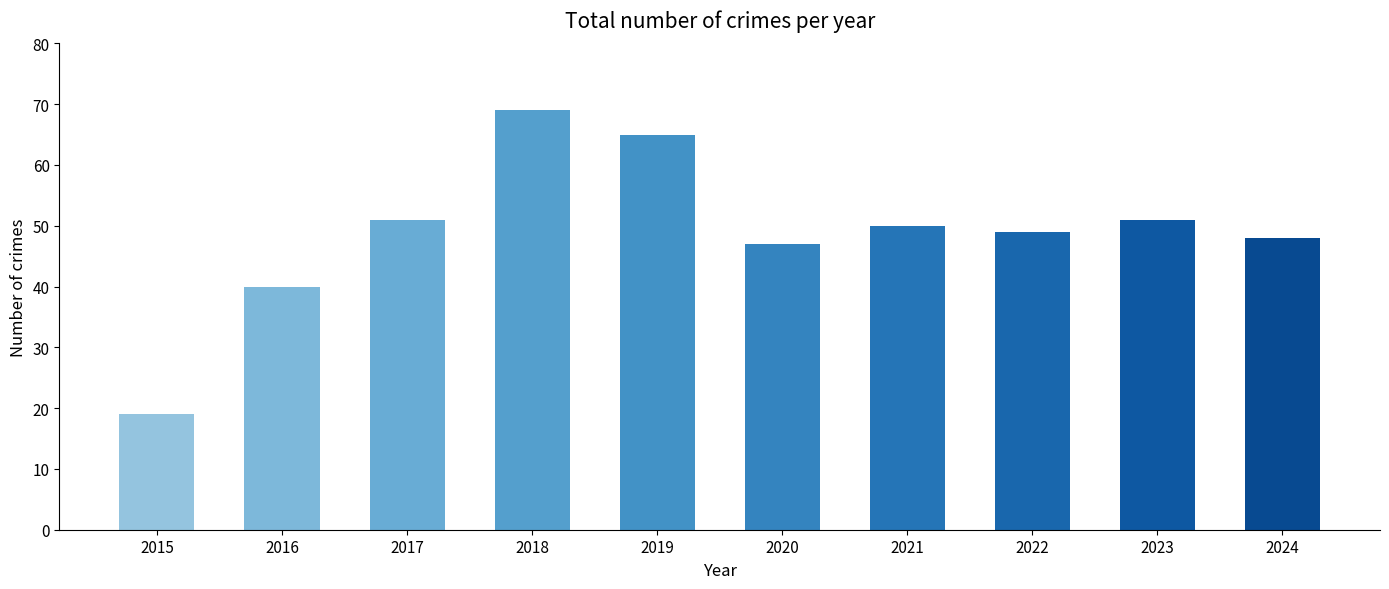

Read the value at 2016, to the nearest 10.

40